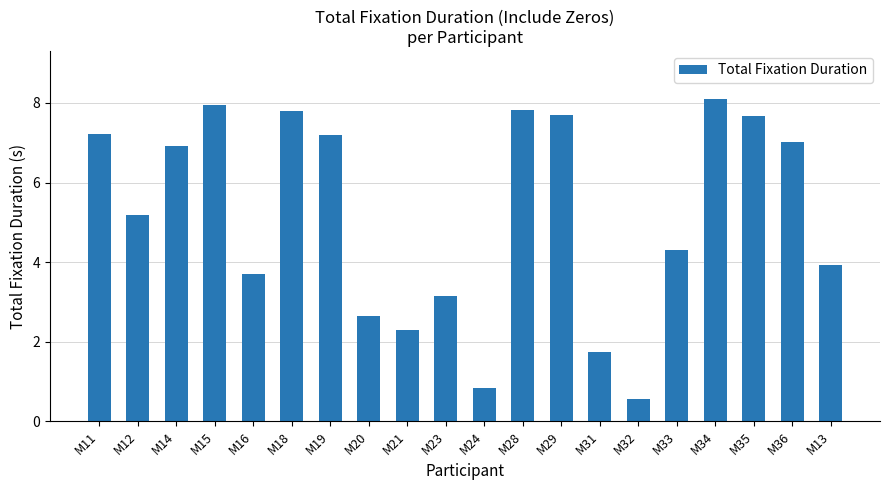

What is the minimum value shown in the chart?

0.6